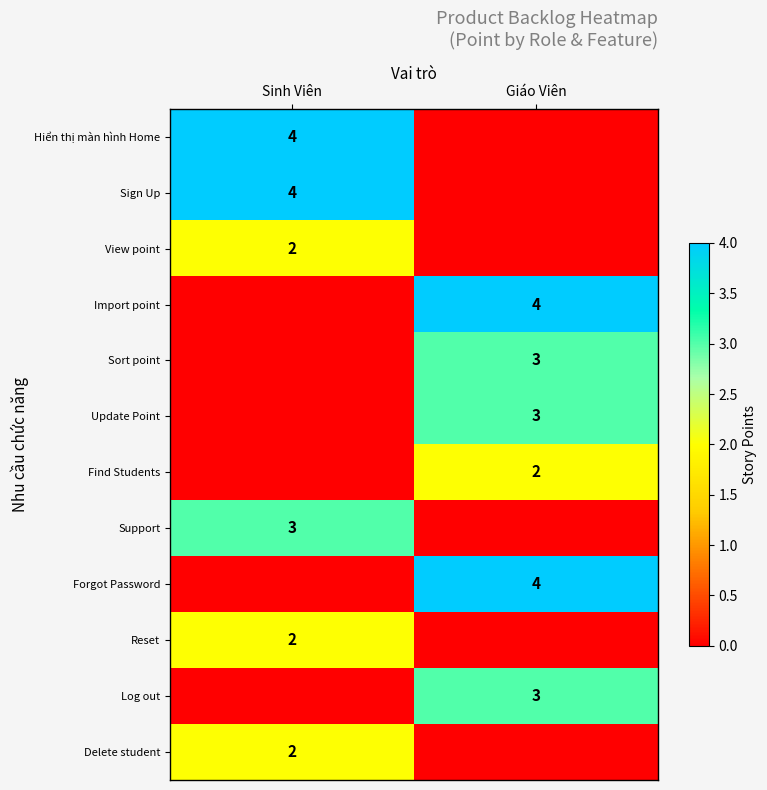

Is the value of Log out at Giáo Viên greater than the value of Delete student at Sinh Viên?

Yes